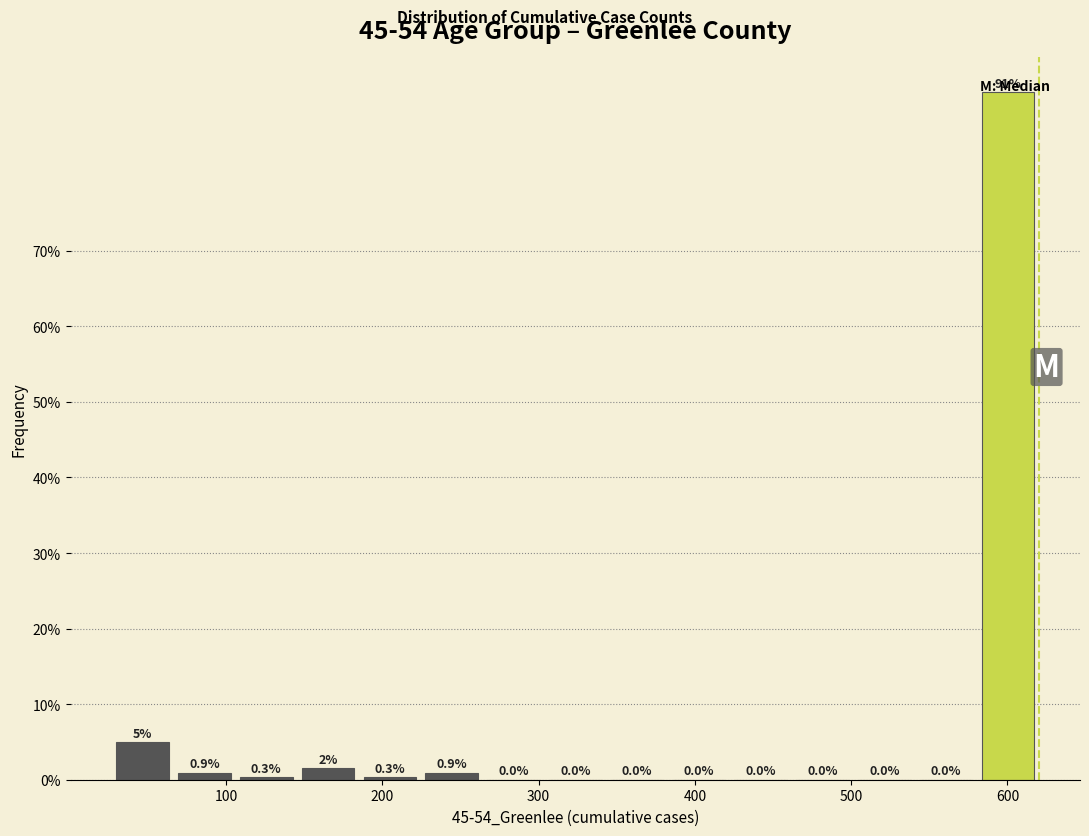

Read against the x-axis, roughly where is the centre of the tallest bar?

600